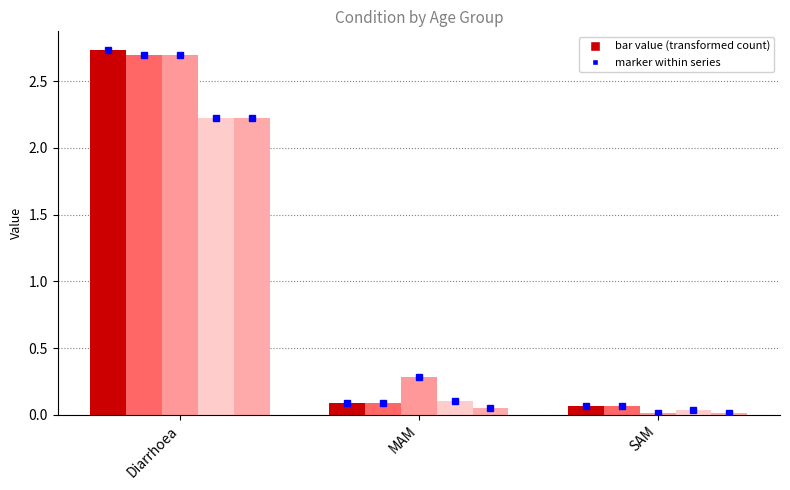

What position from the left is Diarrhoea?

1